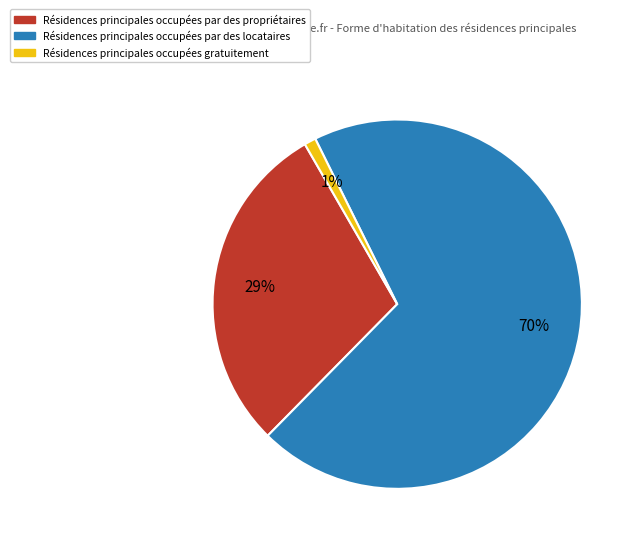

How many segments does this pie chart have?

3